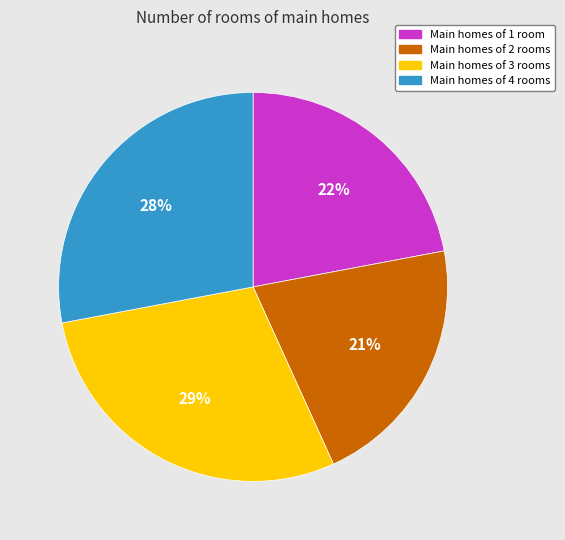

Which slice is the largest?

Main homes of 3 rooms